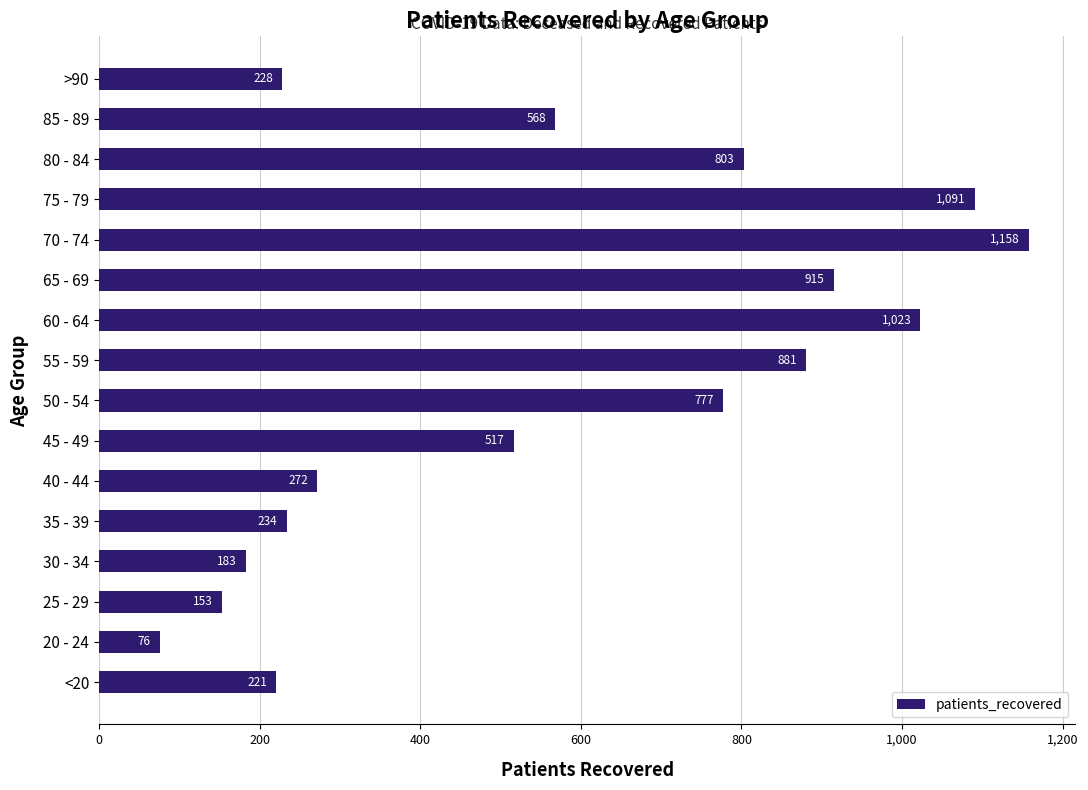

What is the change in value from <20 to 55 - 59?

+660